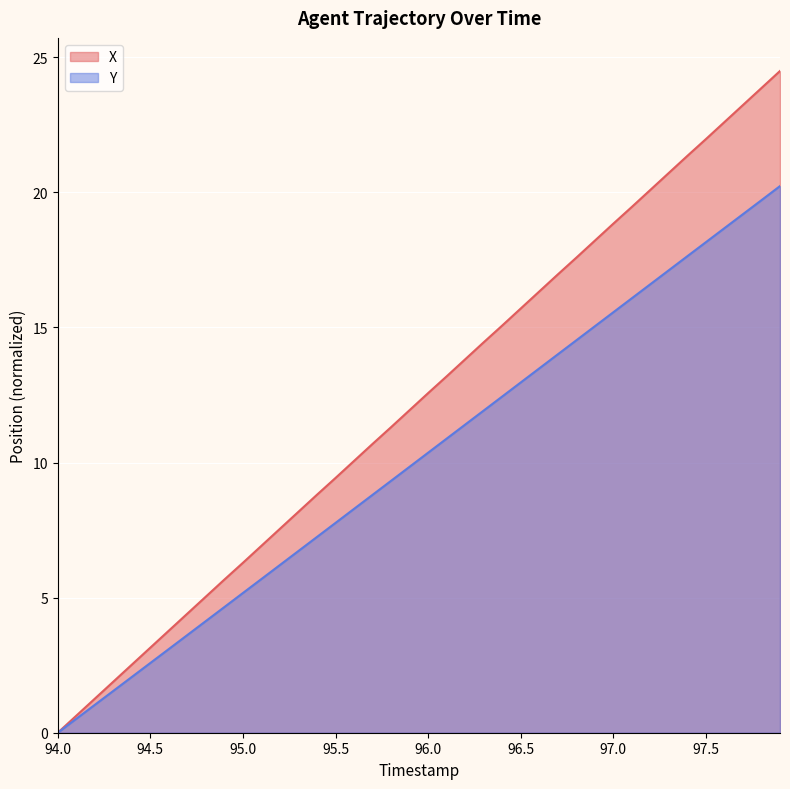

What is the highest value of the Y series?

20.2